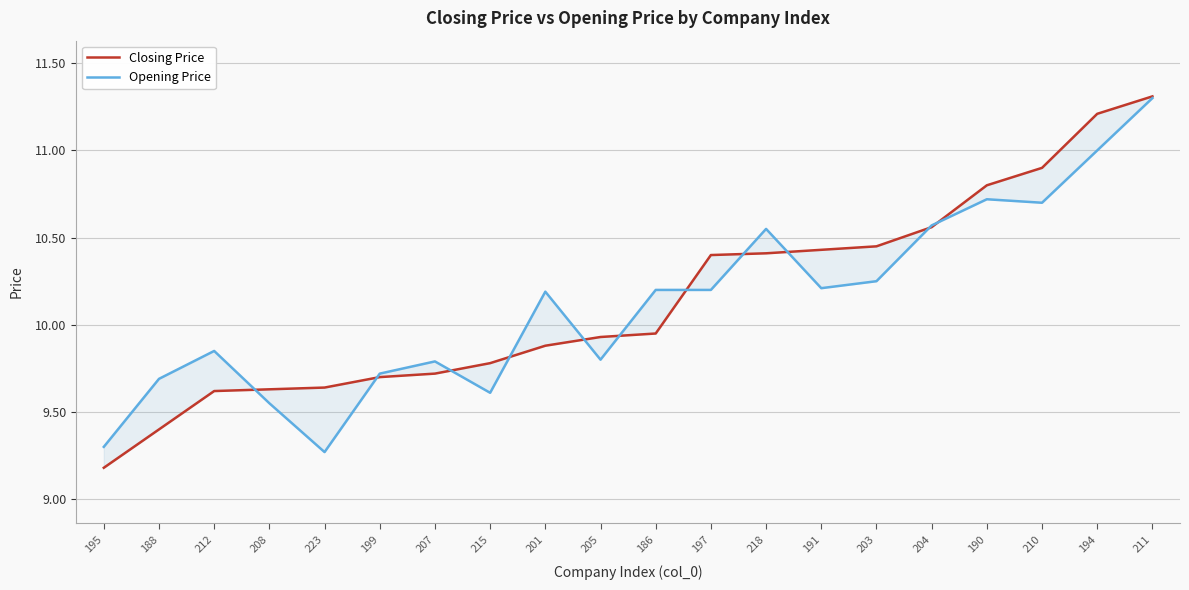

Between 188 and 190, which series saw the biggest shift?

Closing Price